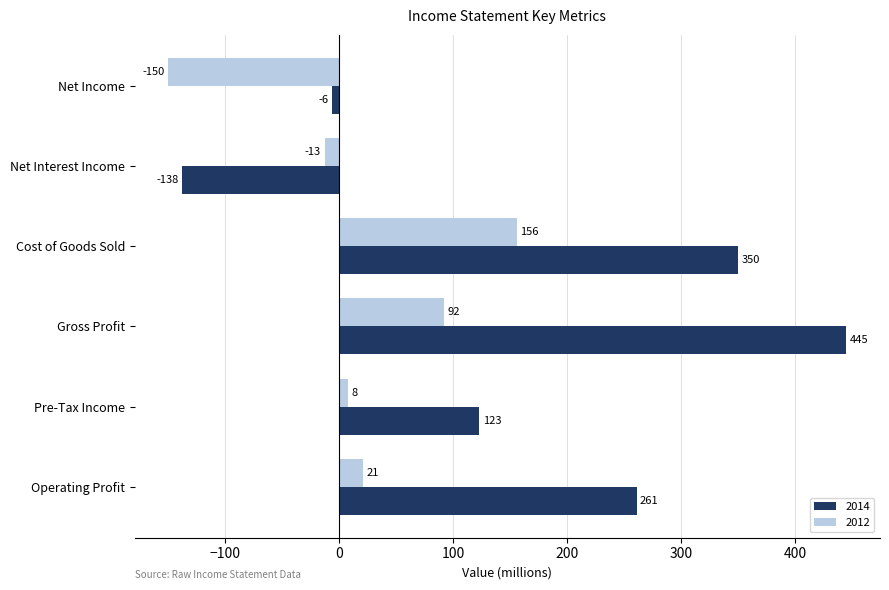

What is the sum of the 2012 values at Net Interest Income and Operating Profit?

8